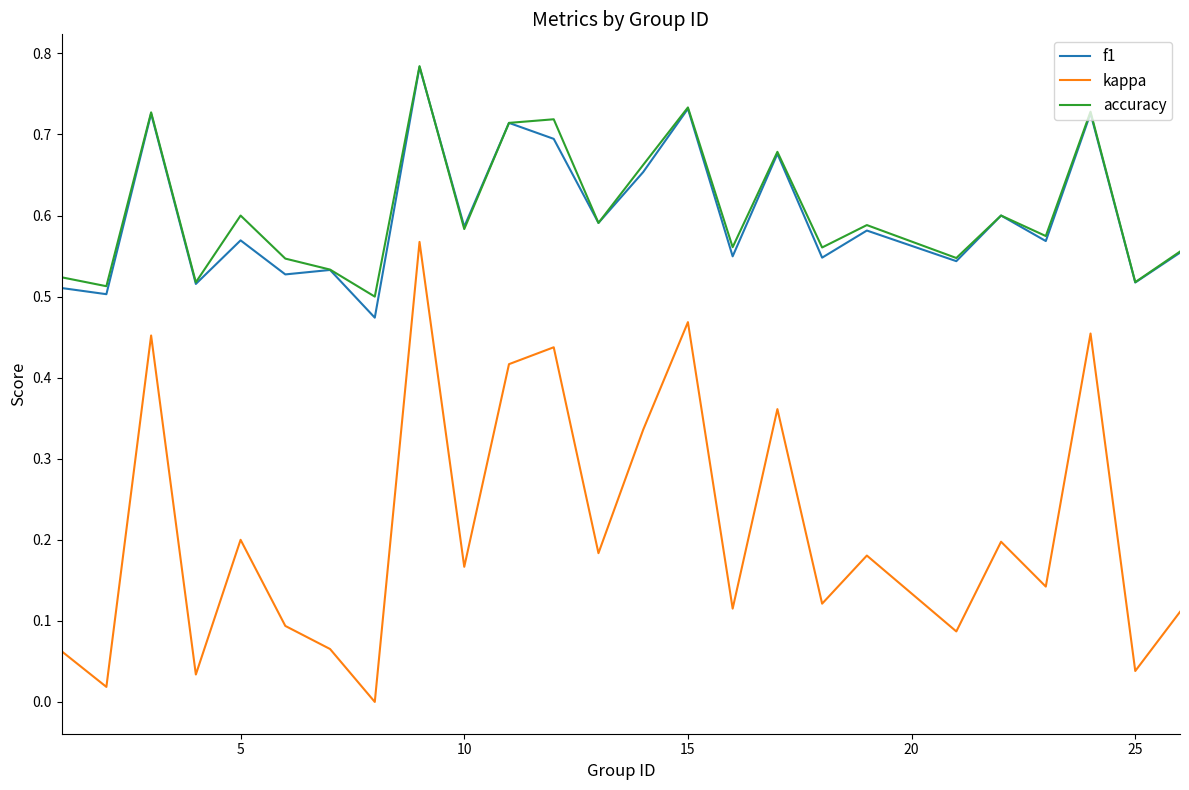

True or false: f1 and kappa cross at least once.

False